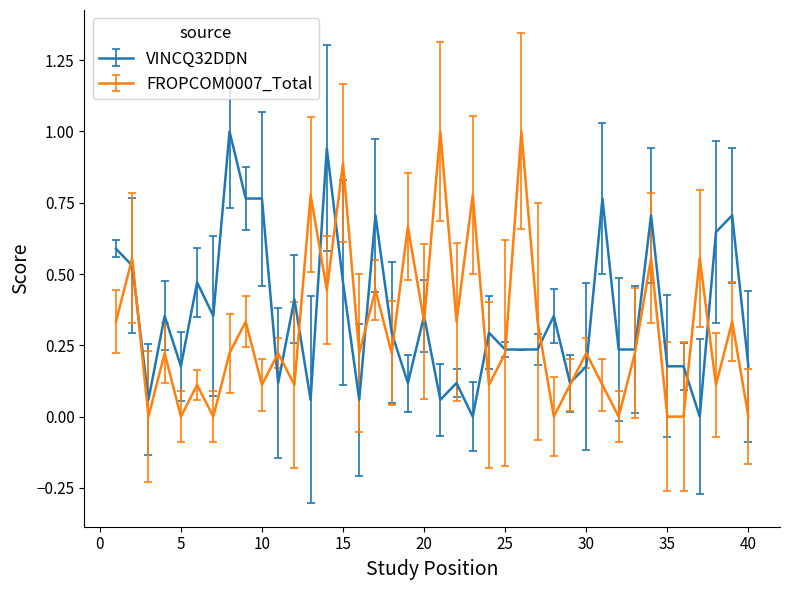

What are all the series names shown in the legend?

VINCQ32DDN, FROPCOM0007_Total